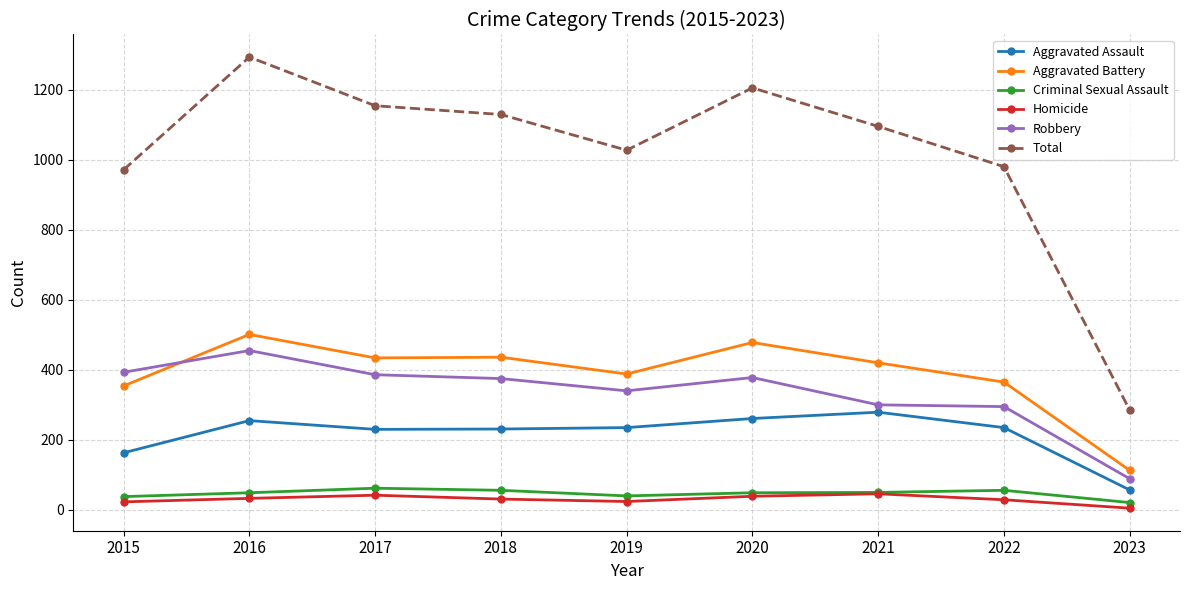

Which series has the largest total across all categories?

Total